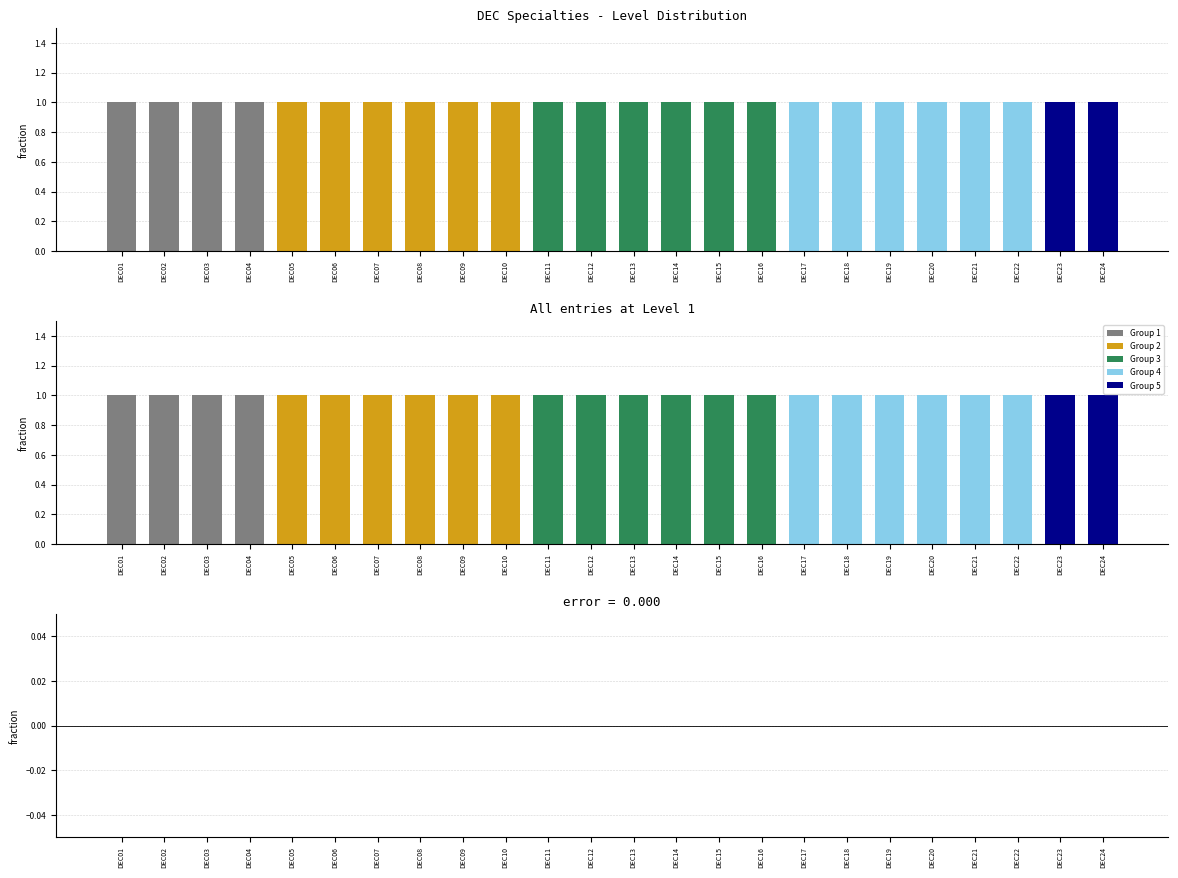

At how many categories does at least one series exceed 0?

24